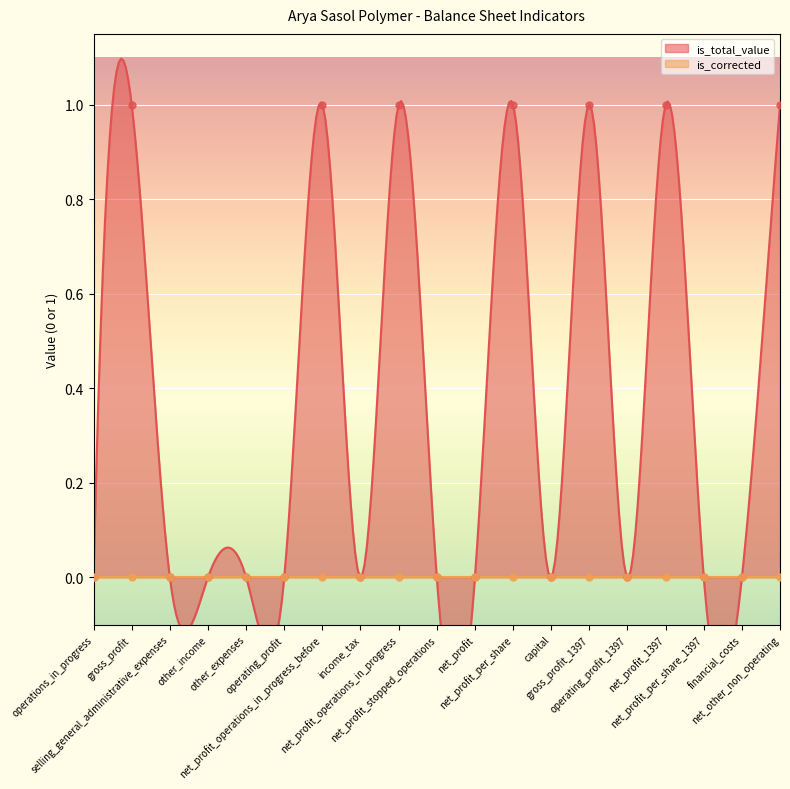

What is the change in value from gross_profit to financial_costs?

-1